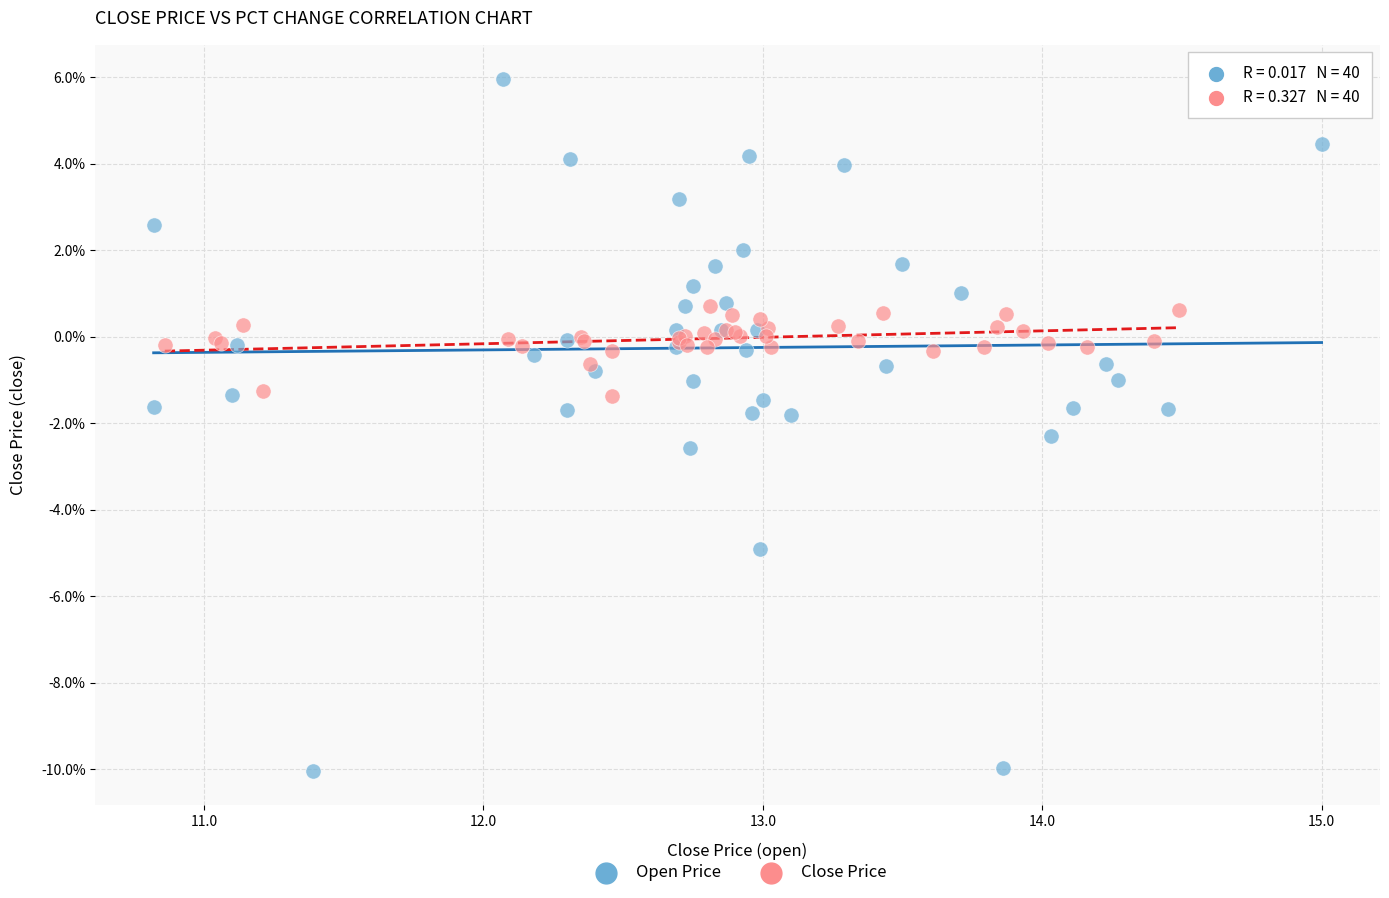

What are all the series names shown in the legend?

Open Price, Close Price